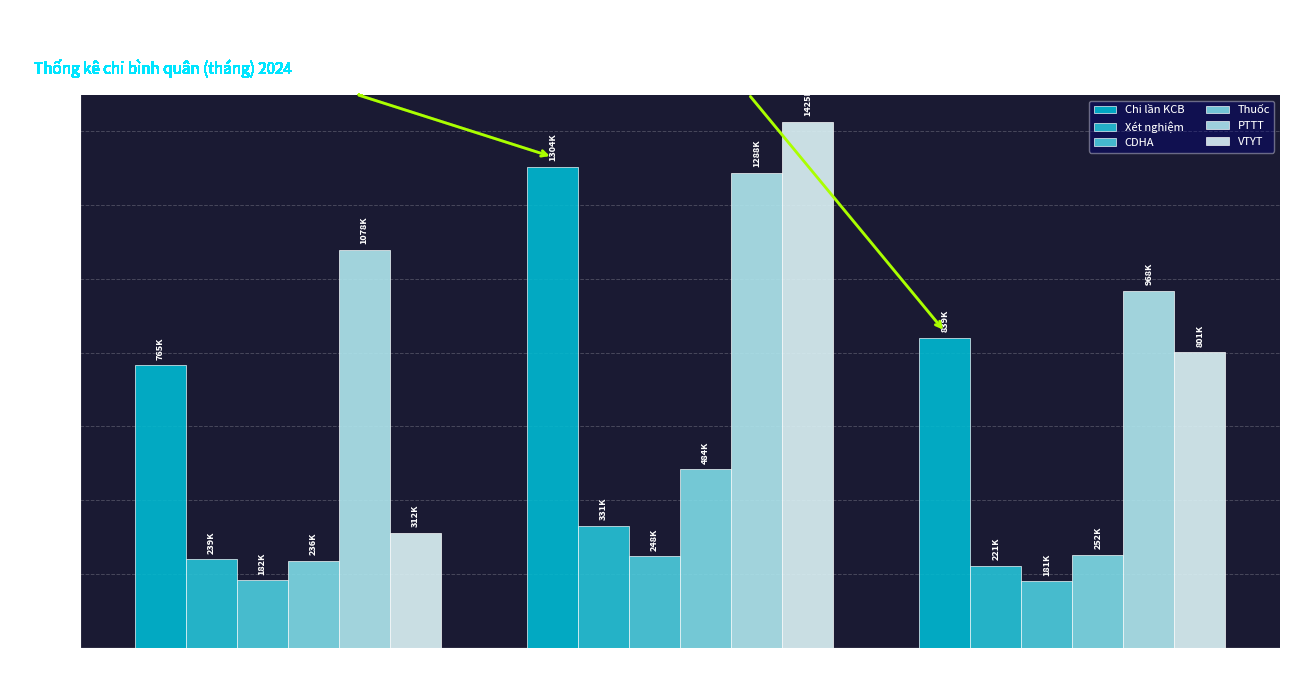

What is the value of the Thuốc bar at the 2nd from the left?

483635.3